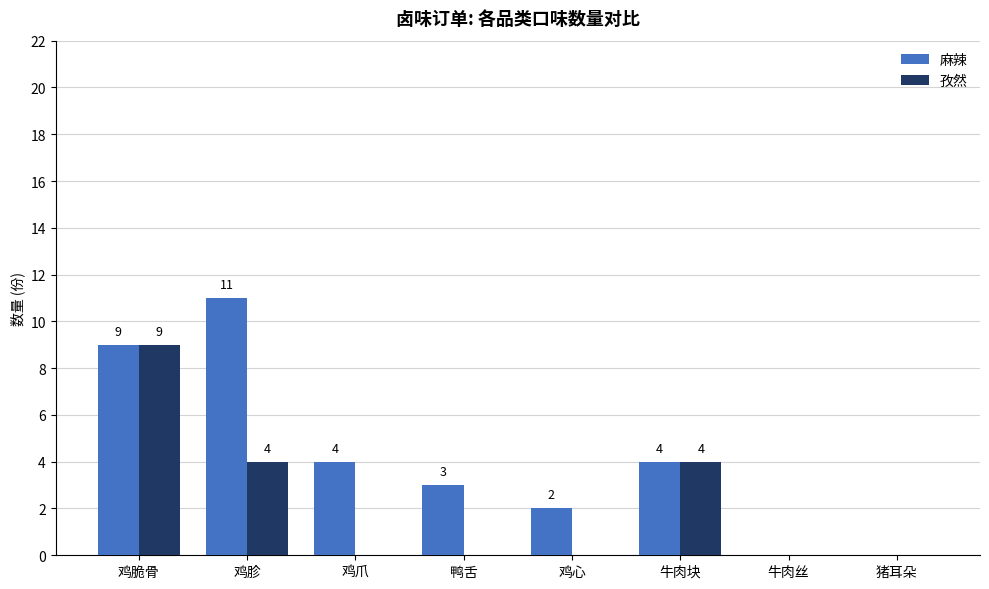

Where does the 麻辣 series first go above 4?

鸡脆骨